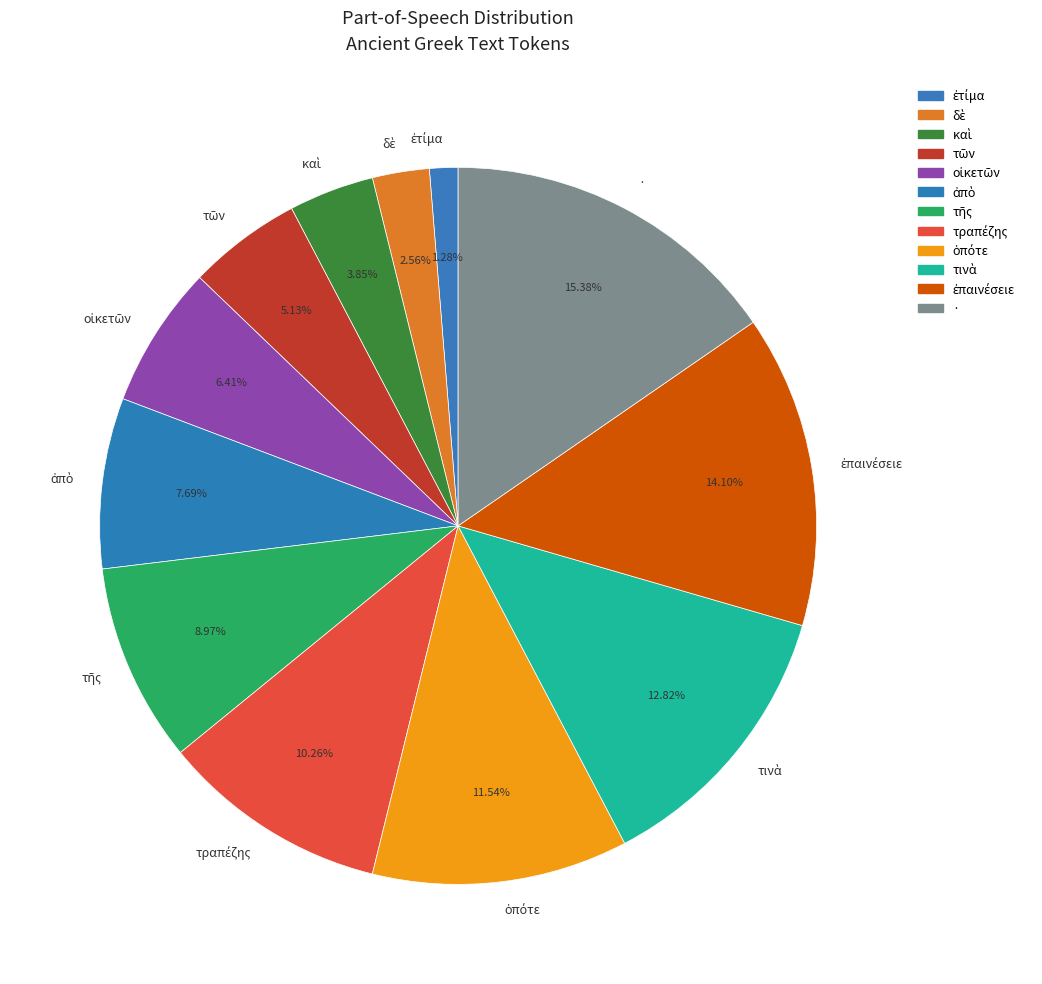

What is the largest slice in the pie chart?

·